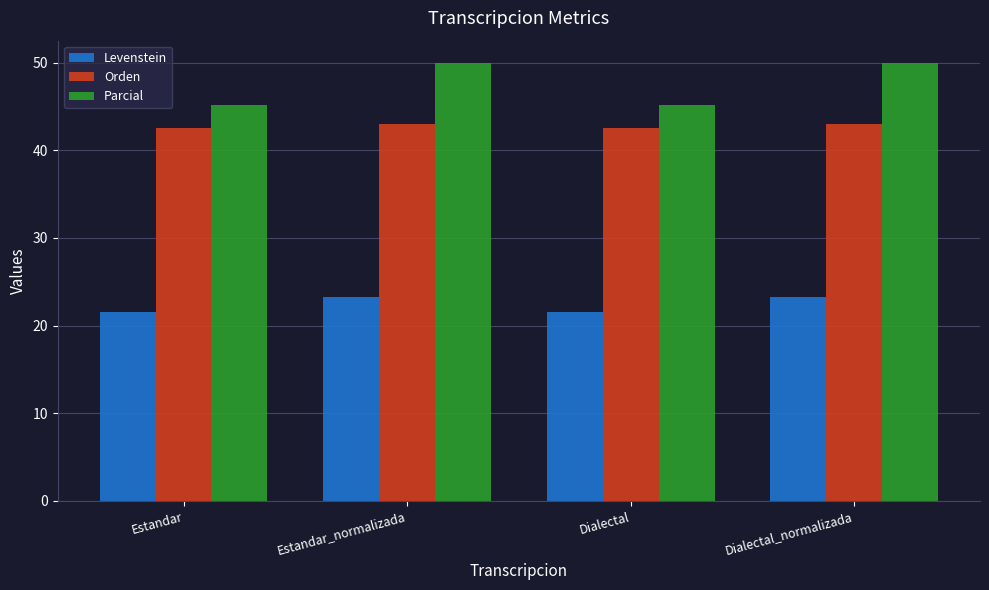

List the series in order of their peak value, lowest first.

Levenstein, Orden, Parcial